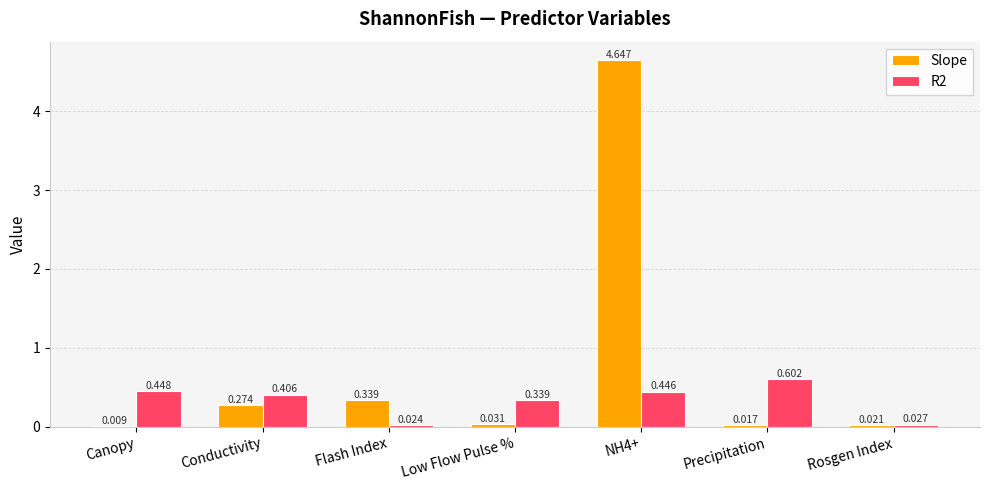

At which category is the sum across all series the highest?

NH4+